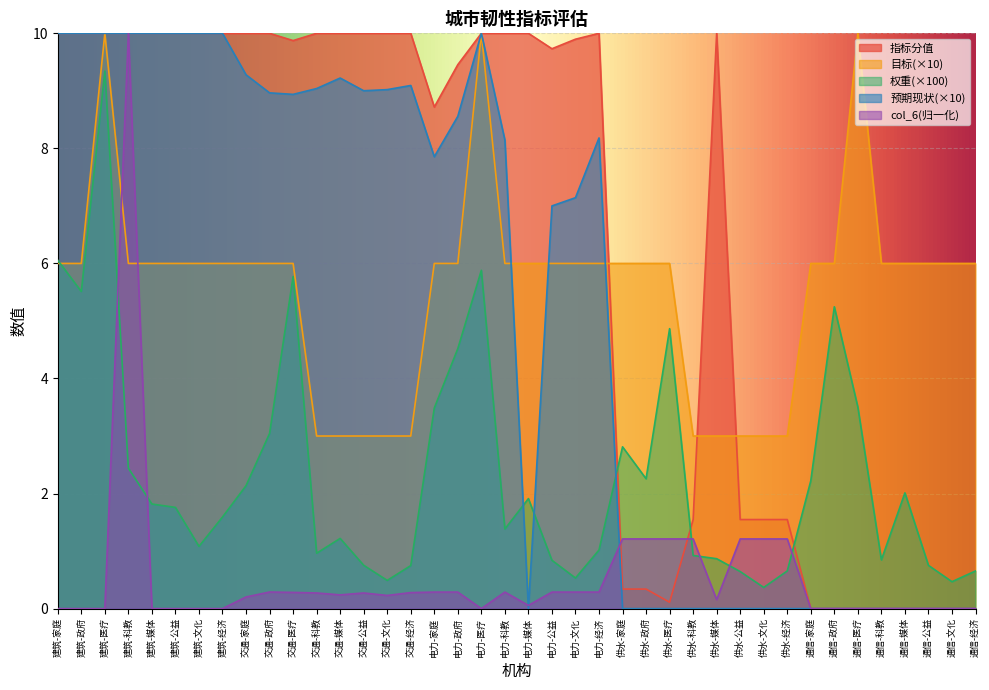

What is the value of the 目标 point at the 9th from the left?

6.0